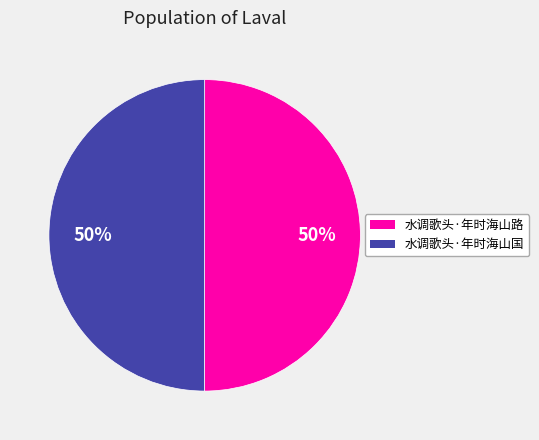

What is the ratio of the value at 水调歌头·年时海山路 to the value at 水调歌头·年时海山国?

1.0